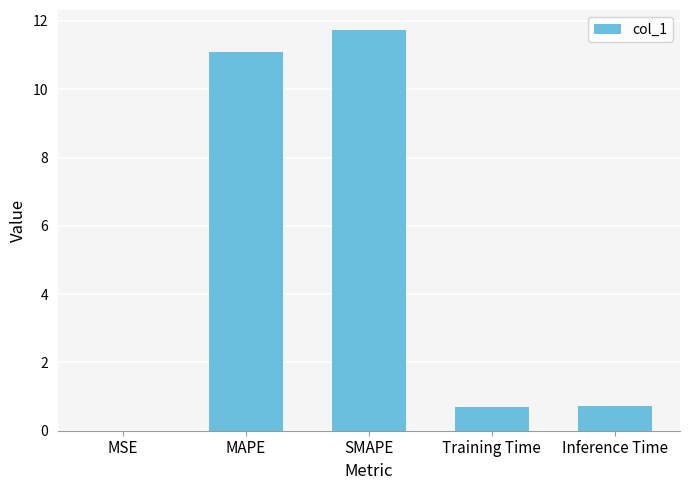

What is the greatest value displayed?

11.7